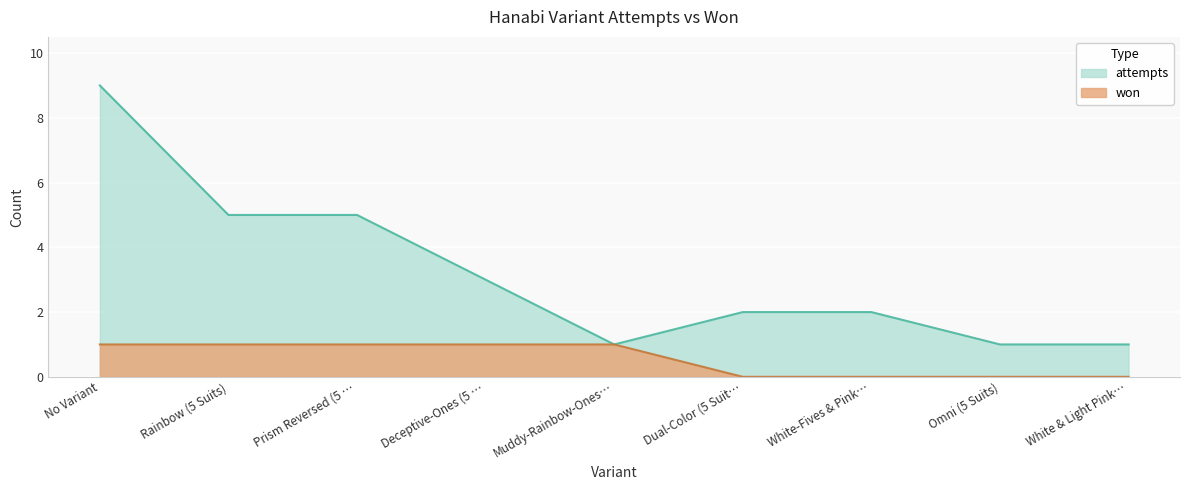

Count the won values in the range 0 to 1.

9